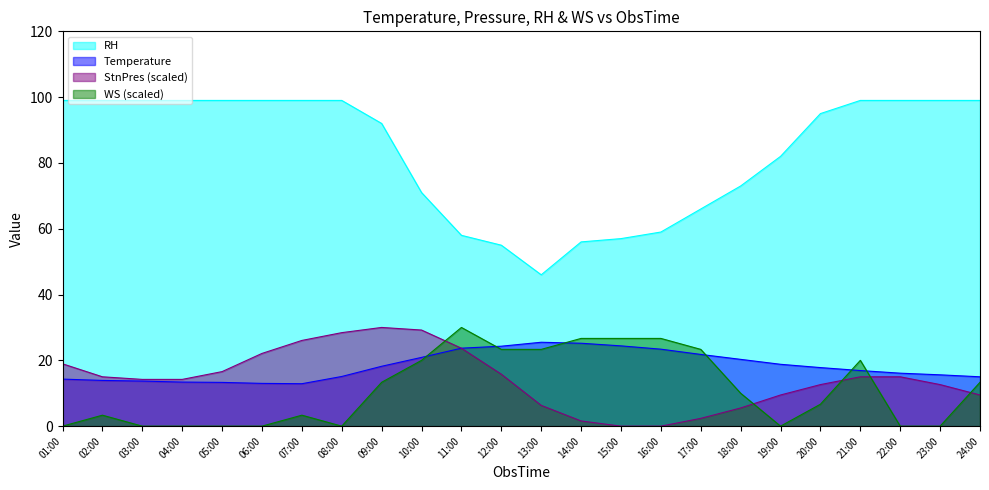

Is the value of WS at 07:00 greater than the value of RH at 09:00?

No